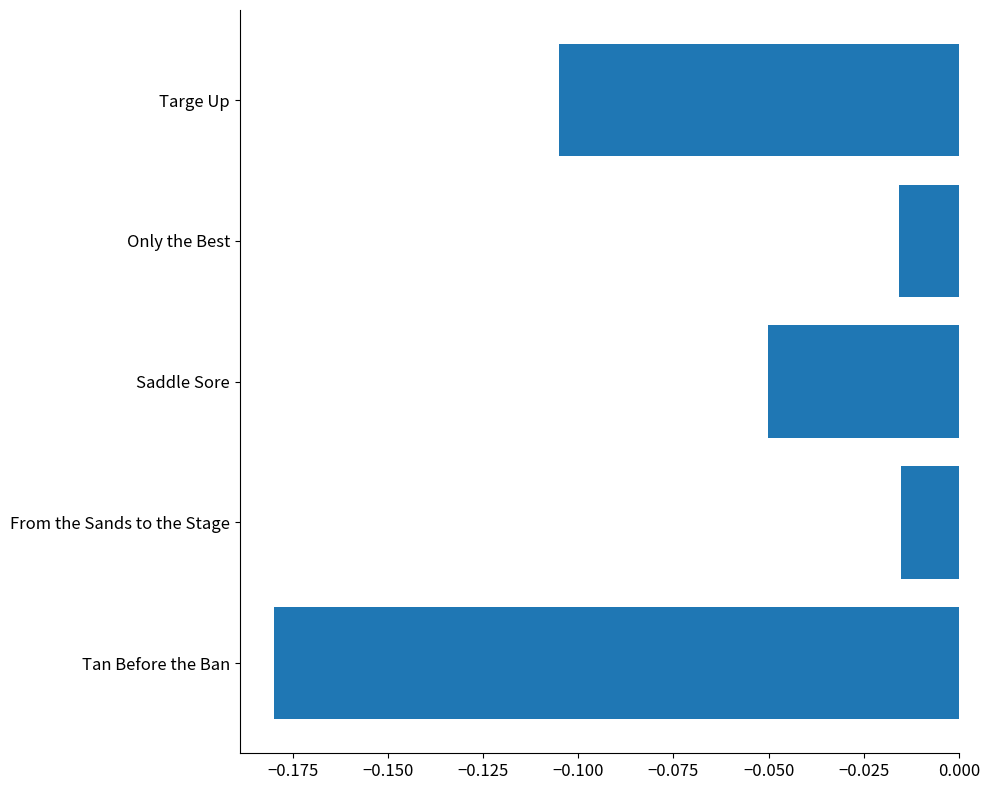

Between Targe Up and Tan Before the Ban, which is larger?

Targe Up